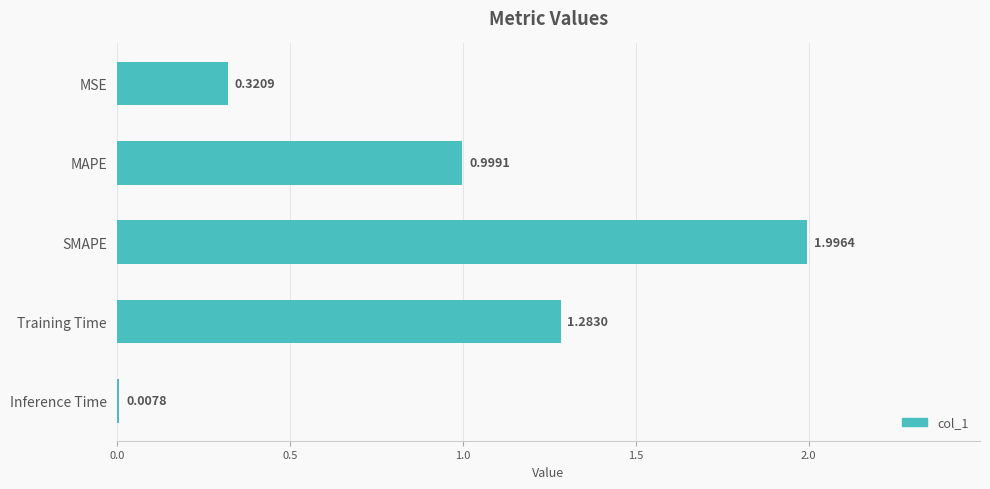

How many bars are there in total?

5